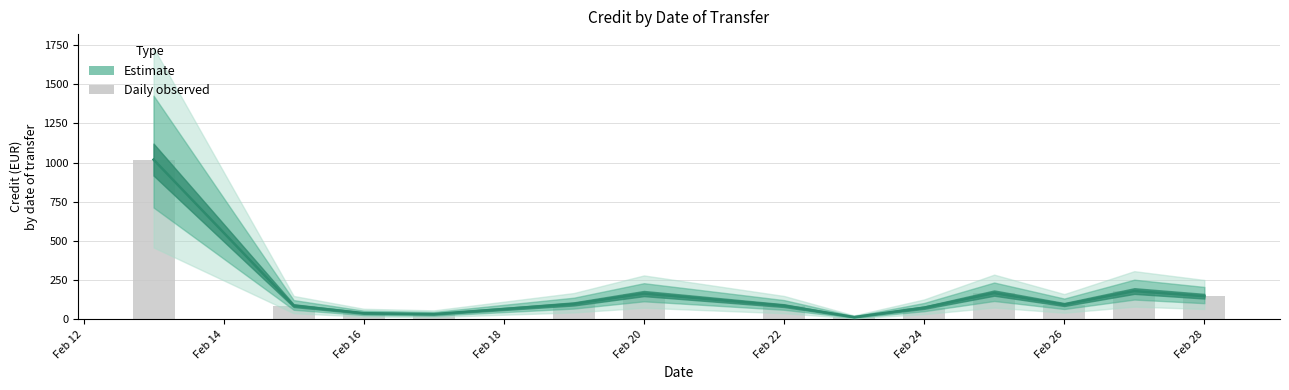

What value does the data have at Feb 22?

88